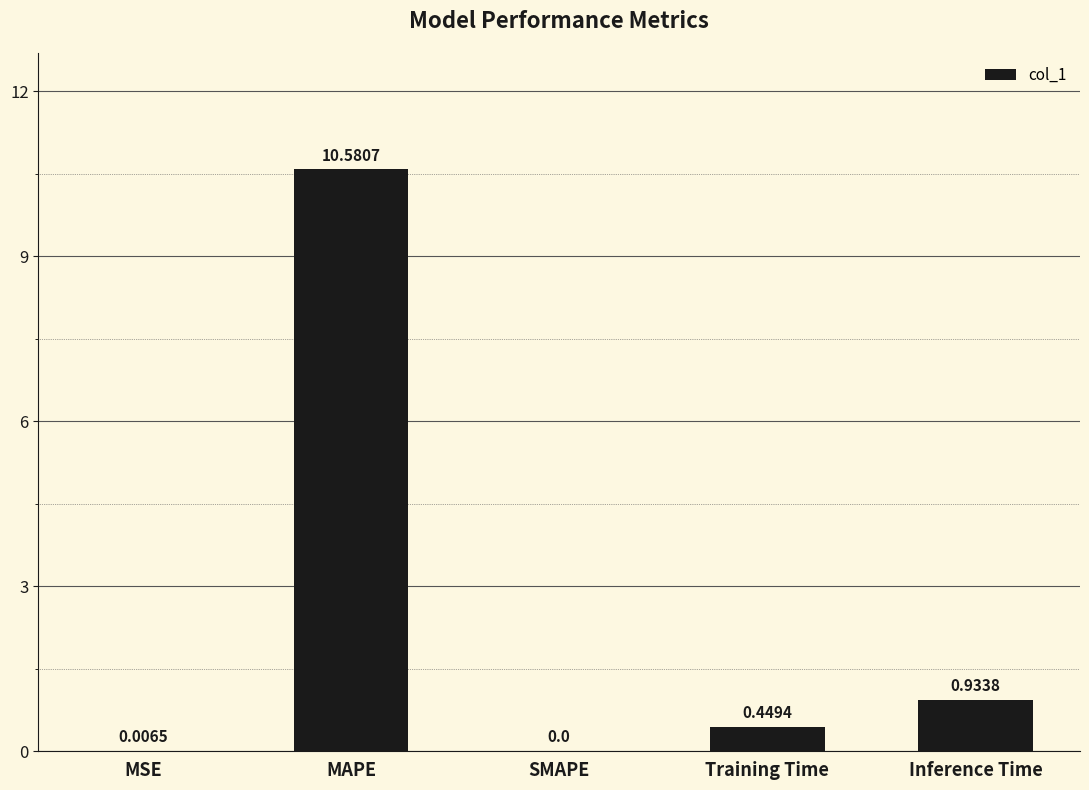

Where is the data nearest to the value 5?

Inference Time